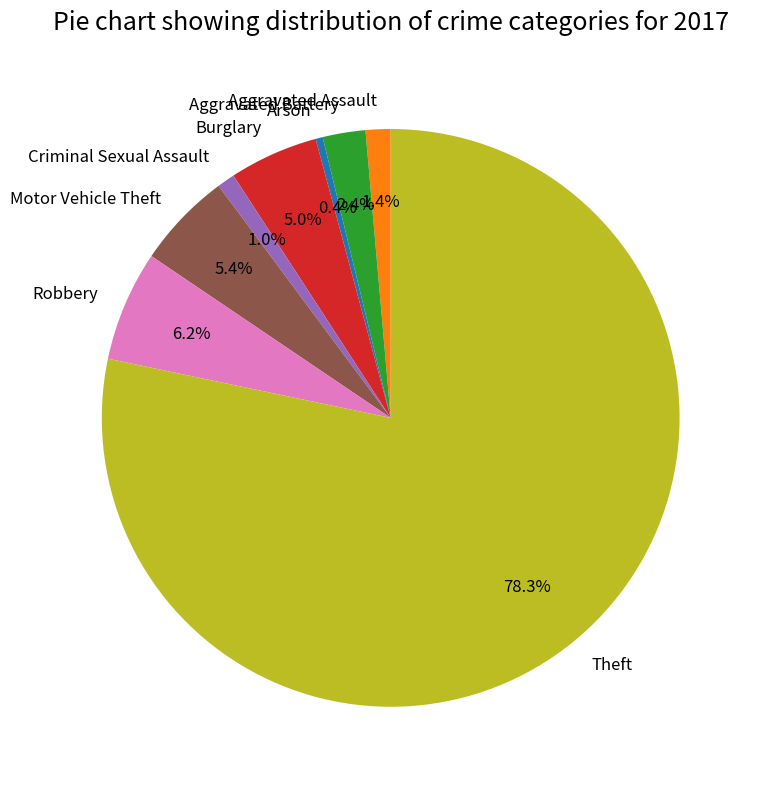

What percentage is NOT represented by Robbery?

93.8%